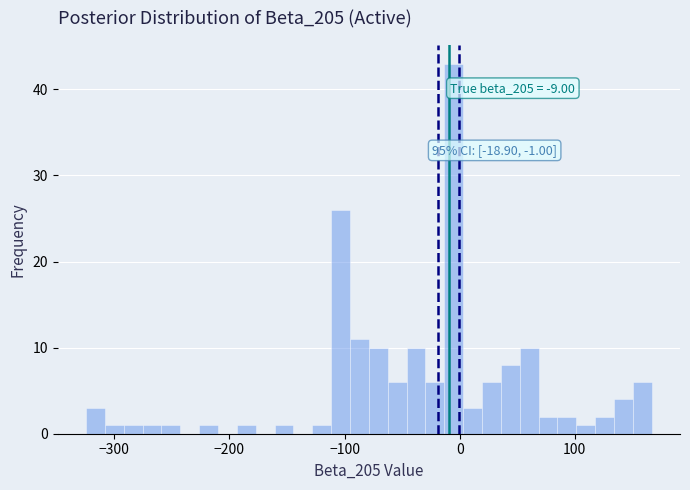

Read against the x-axis, roughly where is the centre of the tallest bar?

-10